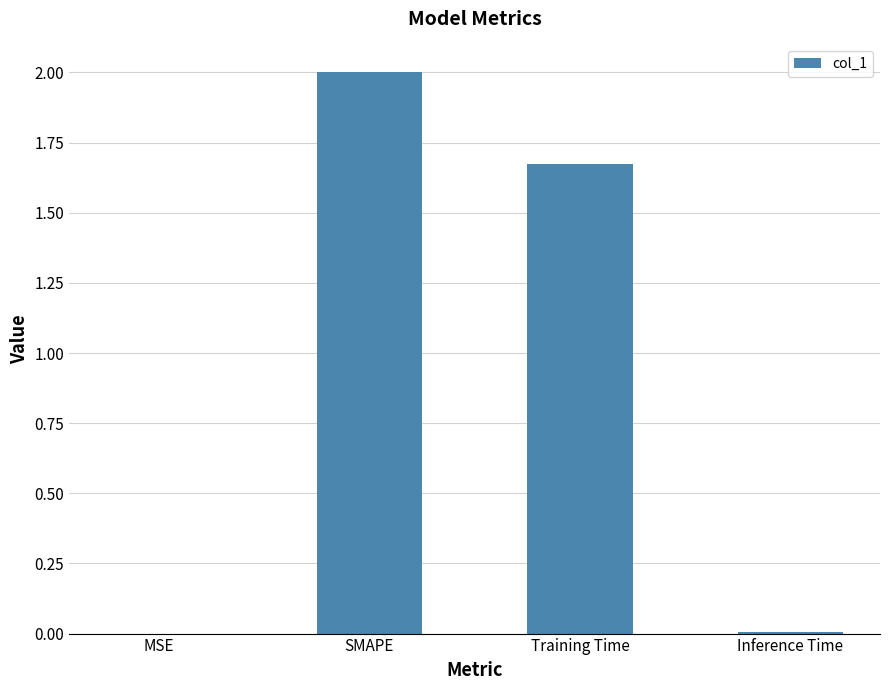

How many series are shown in this chart?

1